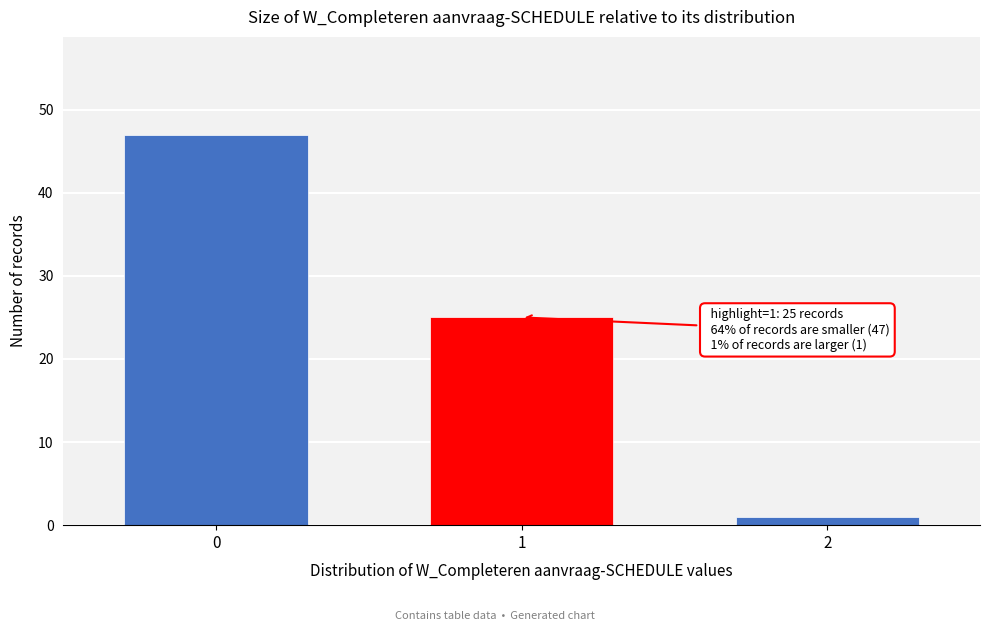

Reading left to right, list all the values displayed in this chart.

0=47	1=25	2=1